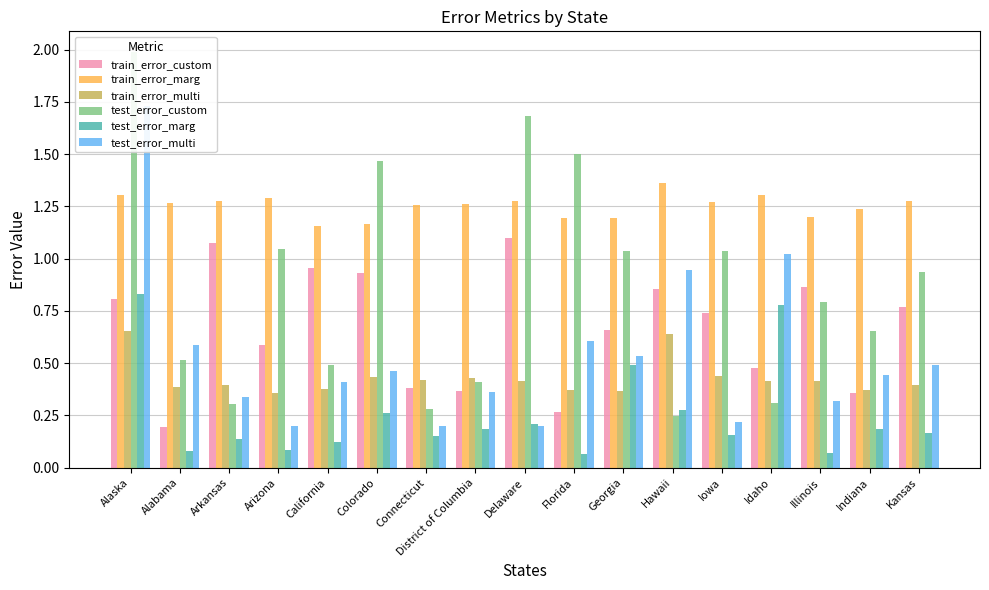

True or false: train_error_marg has a value of 1.3 at Kansas.

True